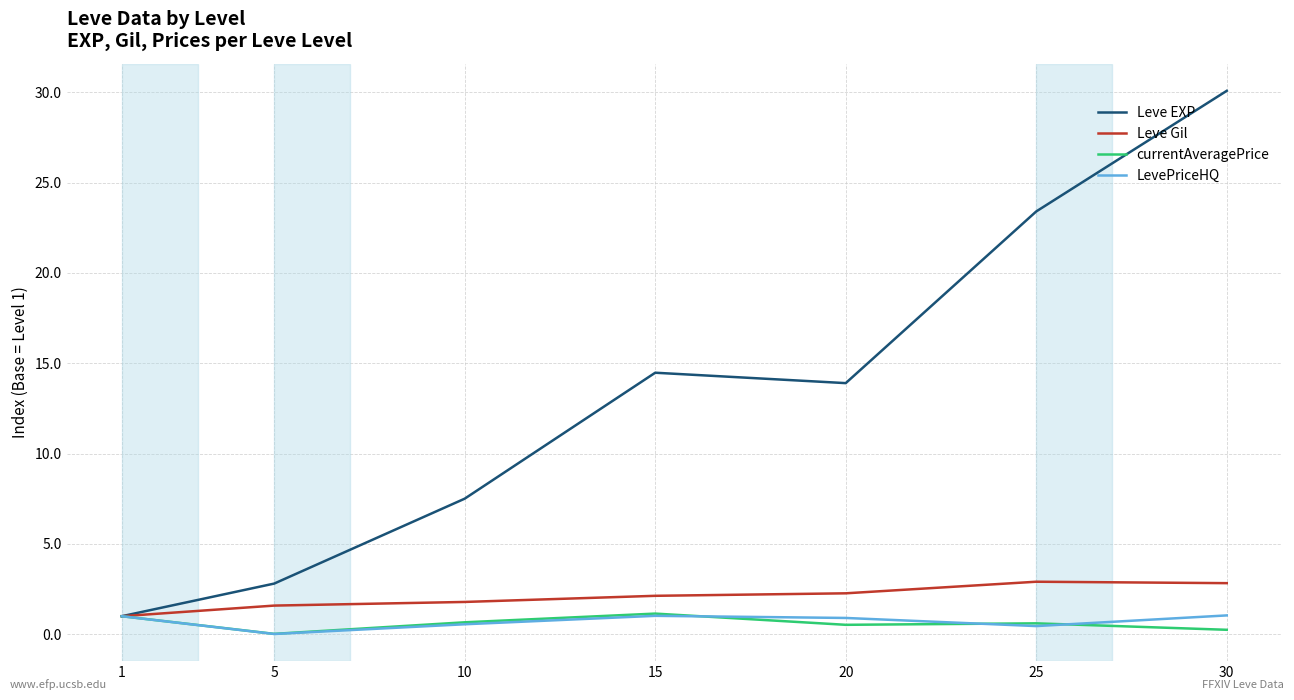

How many values in the Leve EXP series are below 13?

3